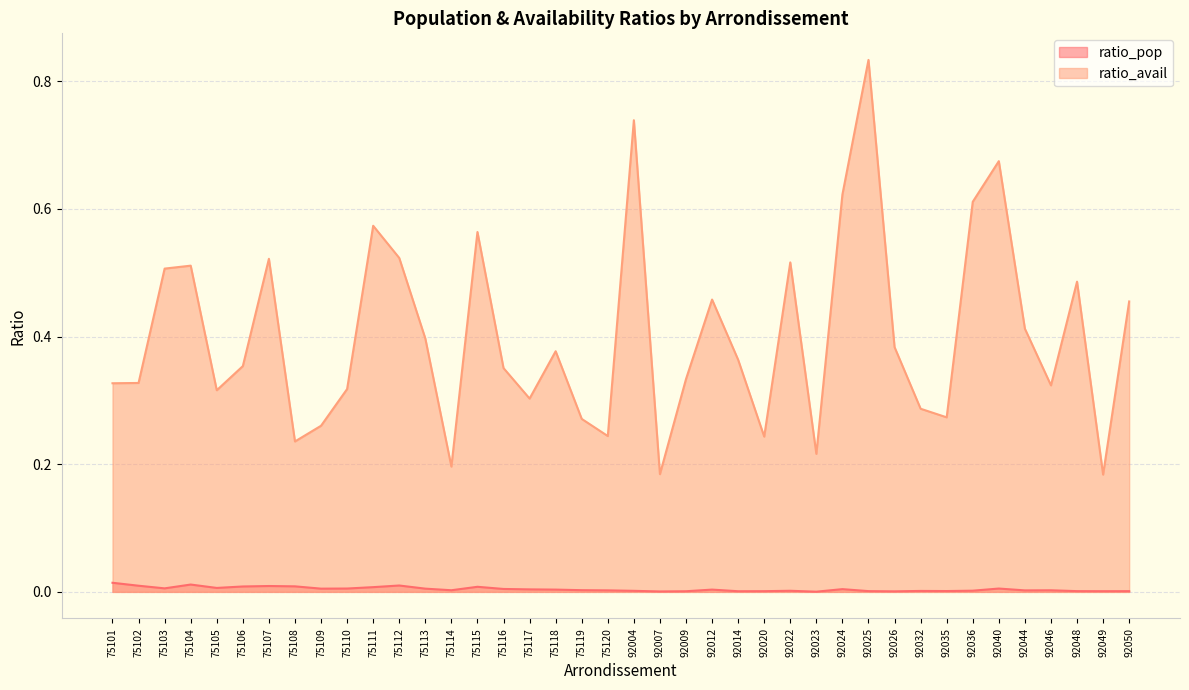

True or false: ratio_pop has a value of 0.0 at 92007.

True